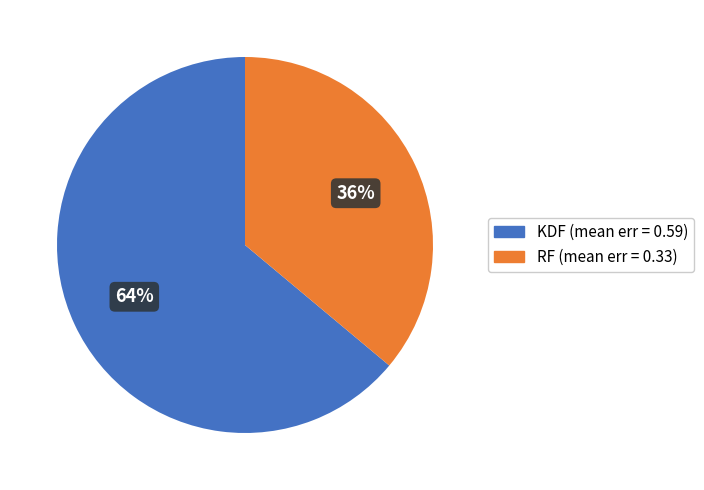

Is there any slice that represents more than half of the pie?

Yes